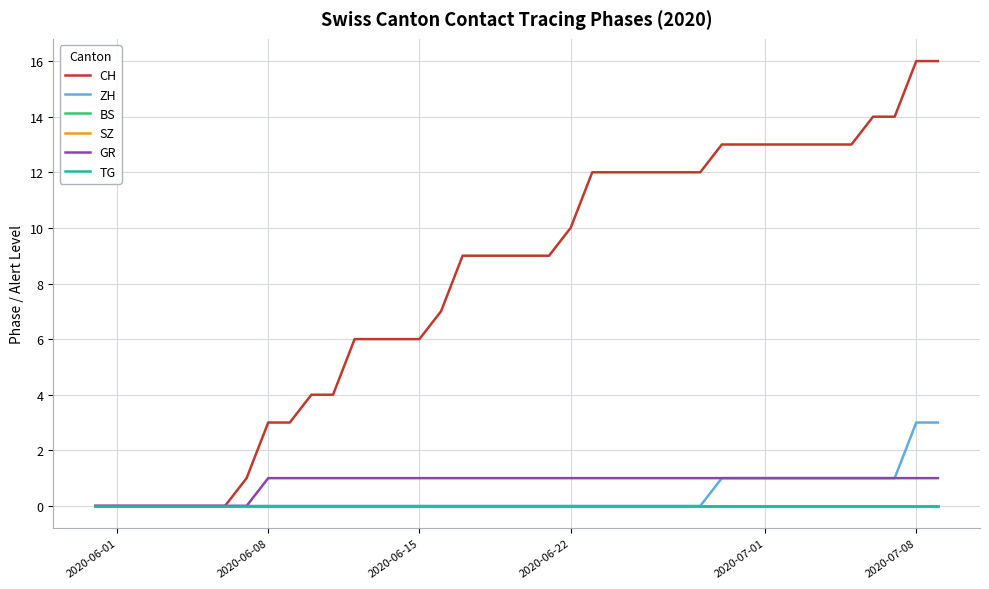

Reading left to right, what are all the values shown in this chart?

CH: 0	0	0	0	0	0	0	1	3	3	4	4	6	6	6	6	7	9	9	9	9	9	10	12	12	12	12	12	12	13	13	13	13	13	13	13	14	14	16	16
ZH: 0	0	0	0	0	0	0	0	0	0	0	0	0	0	0	0	0	0	0	0	0	0	0	0	0	0	0	0	0	1	1	1	1	1	1	1	1	1	3	3
BS: 0	0	0	0	0	0	0	0	0	0	0	0	0	0	0	0	0	0	0	0	0	0	0	0	0	0	0	0	0	0	0	0	0	0	0	0	0	0	0	0
SZ: 0	0	0	0	0	0	0	0	0	0	0	0	0	0	0	0	0	0	0	0	0	0	0	0	0	0	0	0	0	0	0	0	0	0	0	0	0	0	0	0
GR: 0	0	0	0	0	0	0	0	1	1	1	1	1	1	1	1	1	1	1	1	1	1	1	1	1	1	1	1	1	1	1	1	1	1	1	1	1	1	1	1
TG: 0	0	0	0	0	0	0	0	0	0	0	0	0	0	0	0	0	0	0	0	0	0	0	0	0	0	0	0	0	0	0	0	0	0	0	0	0	0	0	0